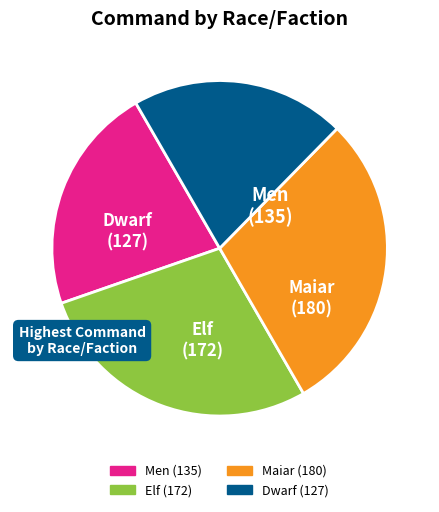

Does any single category account for the majority?

No